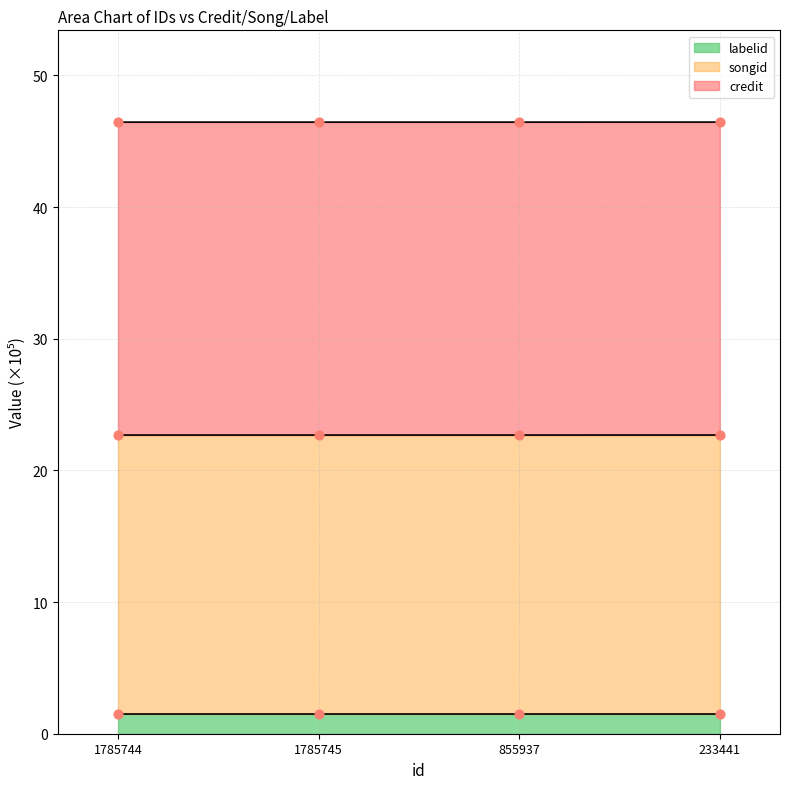

The songid series shows 22.7 at 1785745. True or false?

True